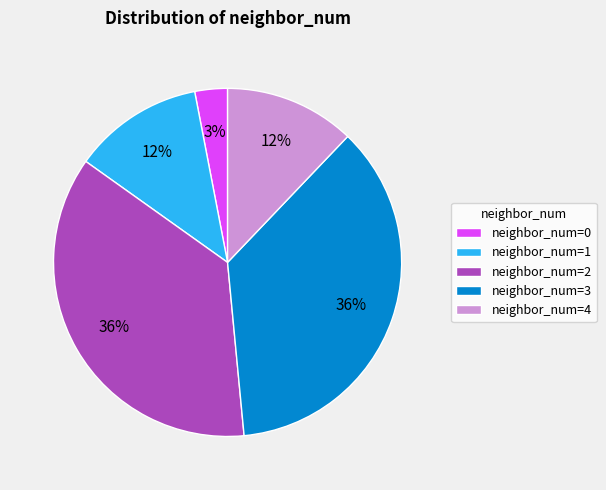

Is there any slice that represents more than half of the pie?

No